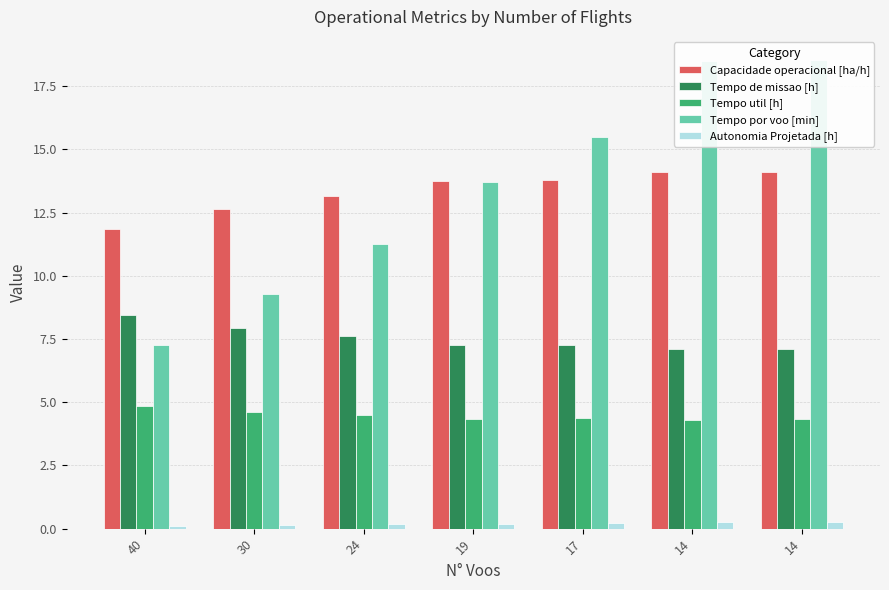

How many values in the Capacidade operacional [ha/h] series exceed 13?

5